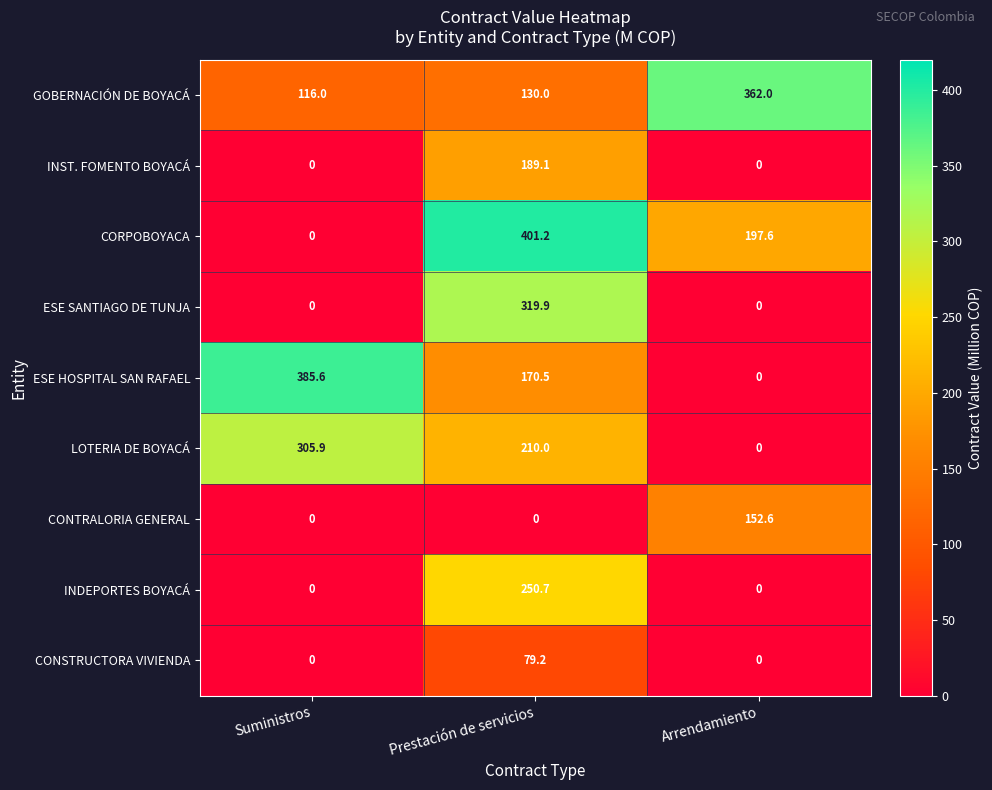

Reading right to left, transcribe all the data shown in this chart.

GOBERNACIÓN DE BOYACÁ: Arrendamiento=362.0	Prestación de servicios=130.0	Suministros=116.0
INST. FOMENTO BOYACÁ: Arrendamiento=0.0	Prestación de servicios=189.1	Suministros=0.0
CORPOBOYACA: Arrendamiento=197.6	Prestación de servicios=401.2	Suministros=0.0
ESE SANTIAGO DE TUNJA: Arrendamiento=0.0	Prestación de servicios=319.9	Suministros=0.0
ESE HOSPITAL SAN RAFAEL: Arrendamiento=0.0	Prestación de servicios=170.5	Suministros=385.6
LOTERIA DE BOYACÁ: Arrendamiento=0.0	Prestación de servicios=210.0	Suministros=305.9
CONTRALORIA GENERAL: Arrendamiento=152.6	Prestación de servicios=0.0	Suministros=0.0
INDEPORTES BOYACÁ: Arrendamiento=0.0	Prestación de servicios=250.7	Suministros=0.0
CONSTRUCTORA VIVIENDA: Arrendamiento=0.0	Prestación de servicios=79.2	Suministros=0.0